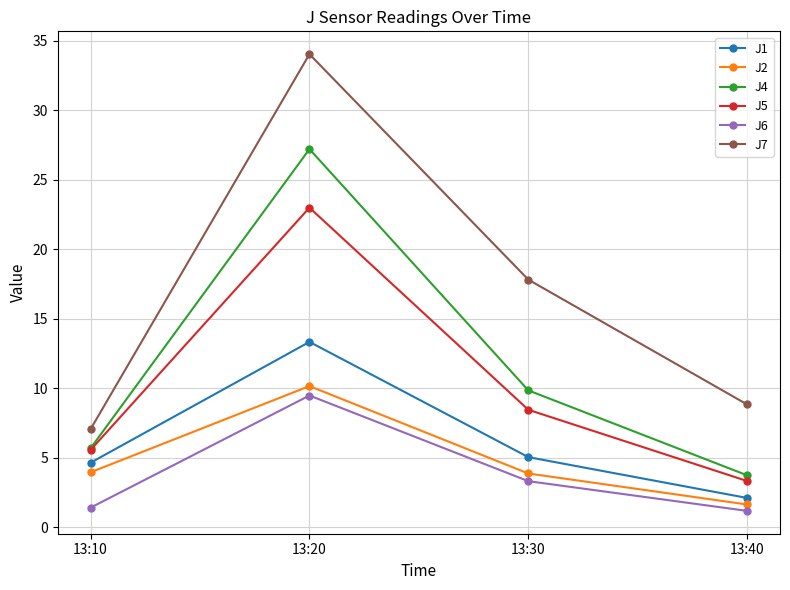

How many data points in J6 are less than 3?

2